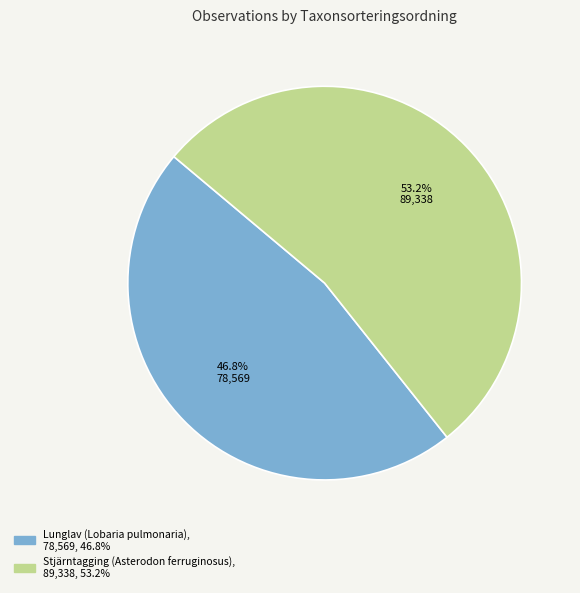

True or false: Lunglav (Lobaria pulmonaria) accounts for 47% of the total.

True